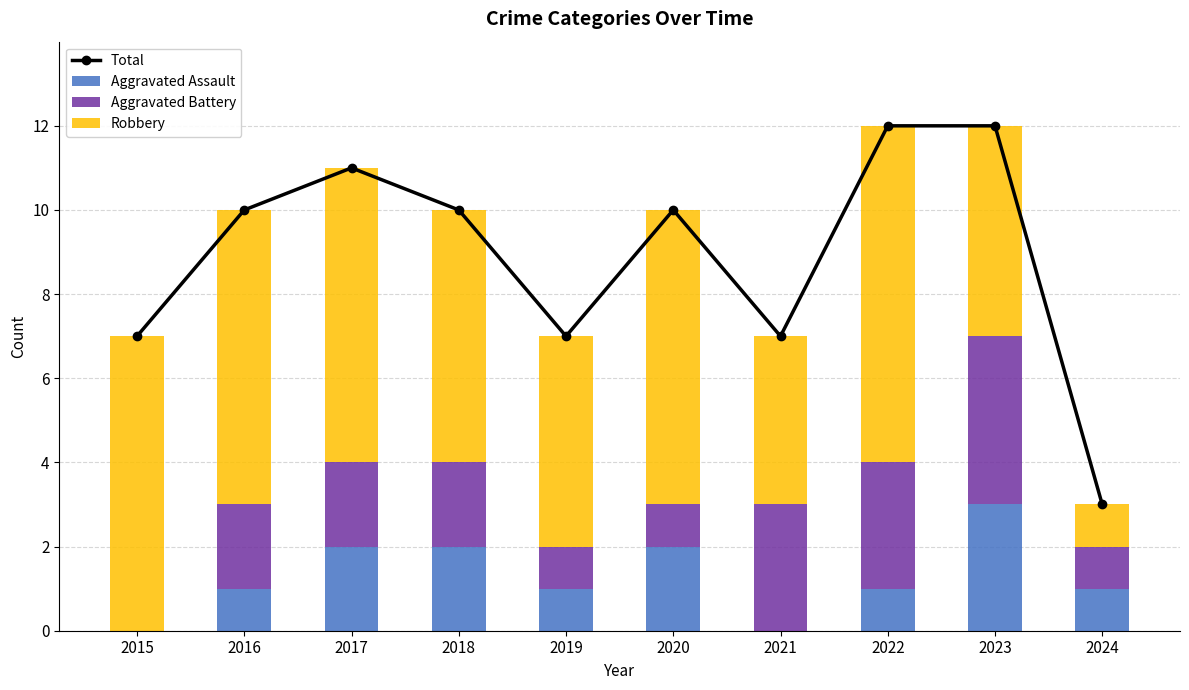

What is the approximate value of Aggravated Battery at 2019?

1